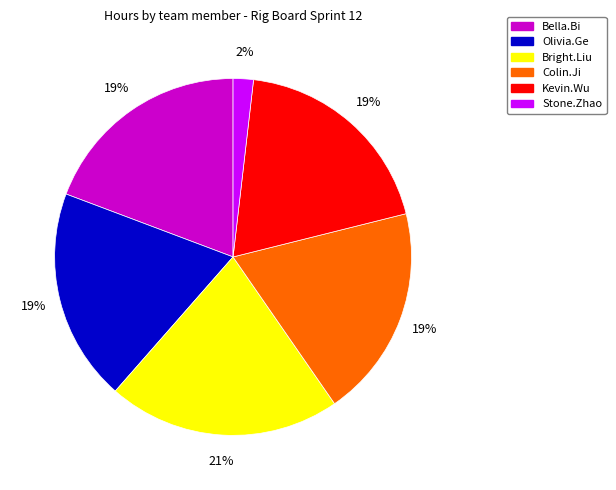

How many segments does this pie chart have?

6